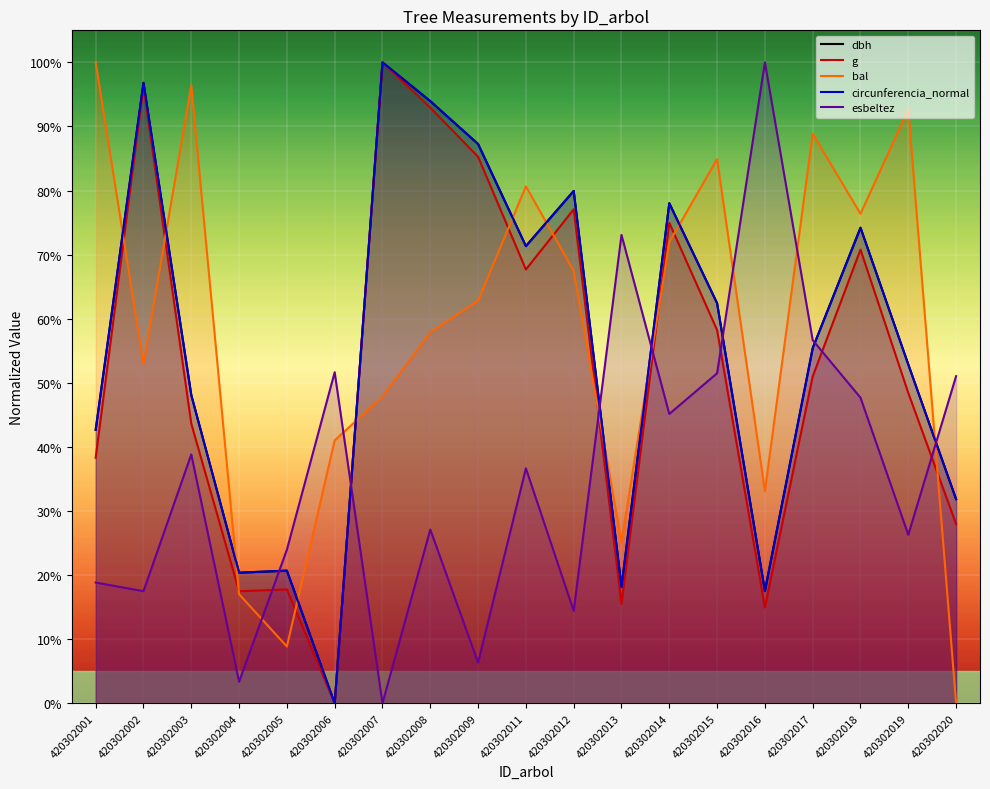

What is the value of the dbh point at the 15th from the left?

17.5